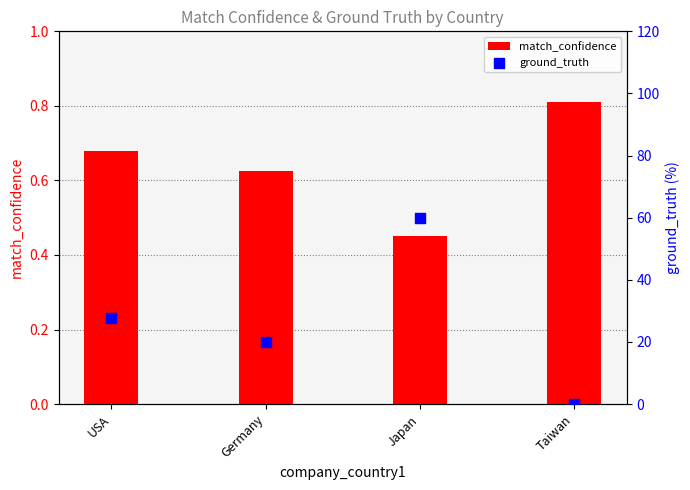

What is the total value across all series at Japan?

60.5